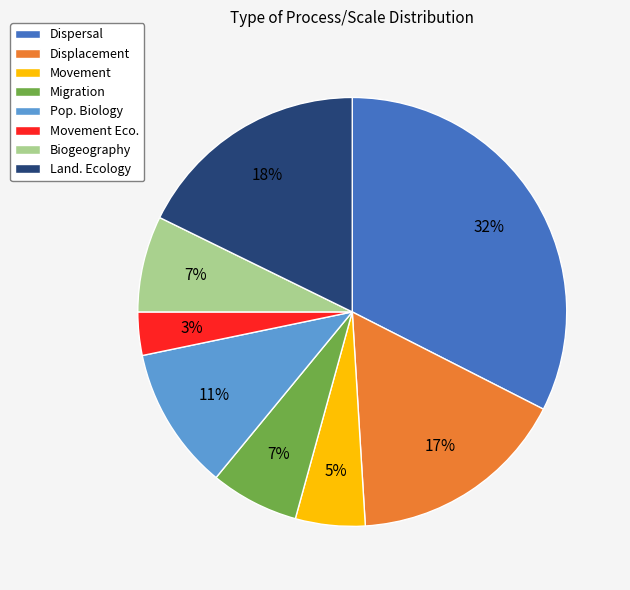

Is the sum of Biogeography and Displacement greater than half?

No